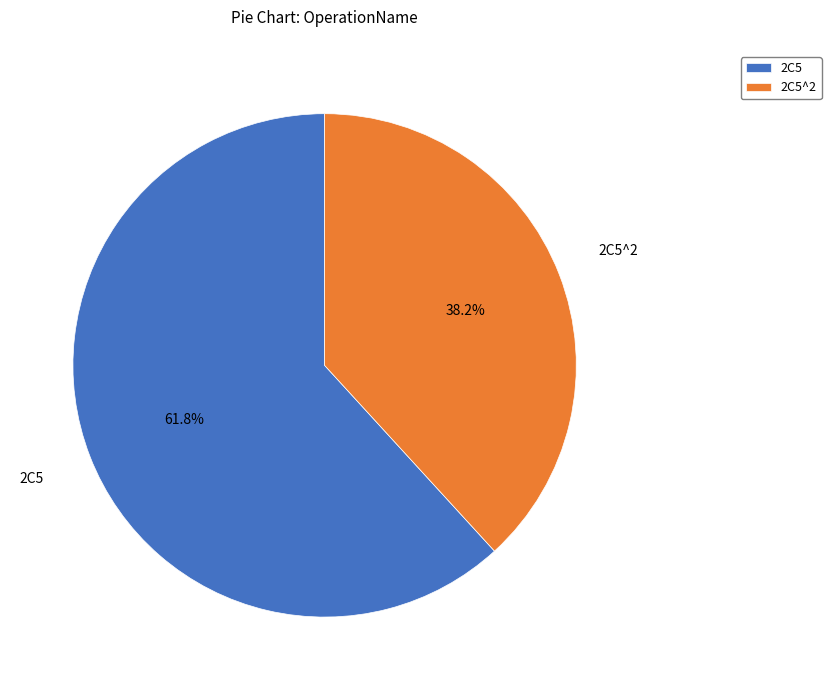

What is the total percentage of 2C5 and 2C5^2?

100.0%